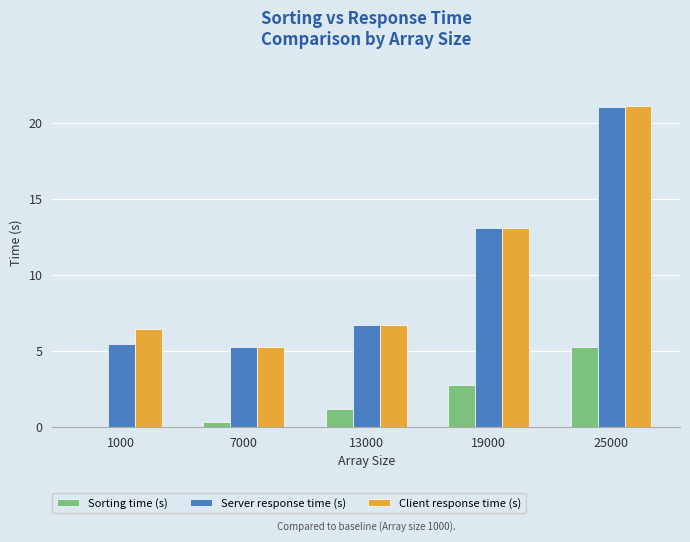

Where does the Client response time (s) series first go above 6?

1000